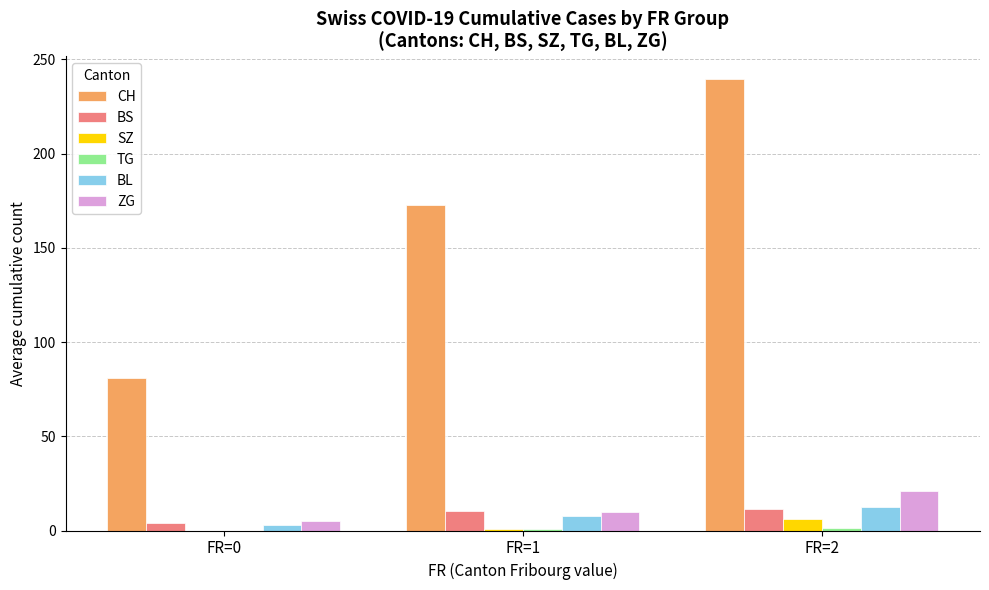

How many groups of bars are there?

3